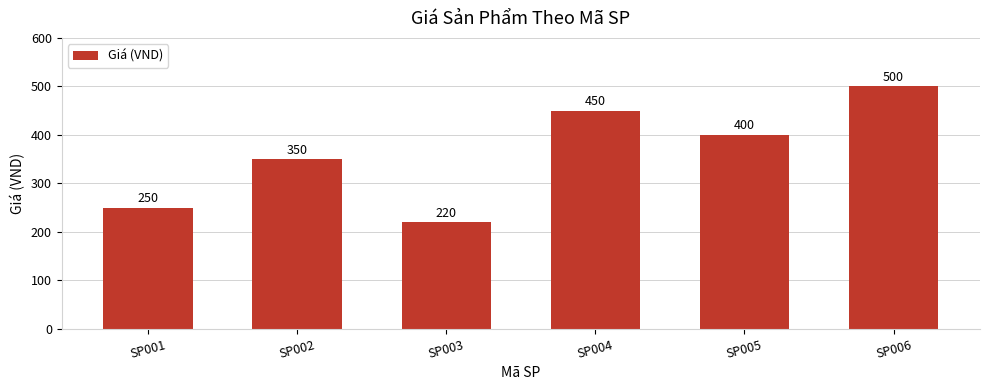

True or false: the data shows 350 at SP002.

True